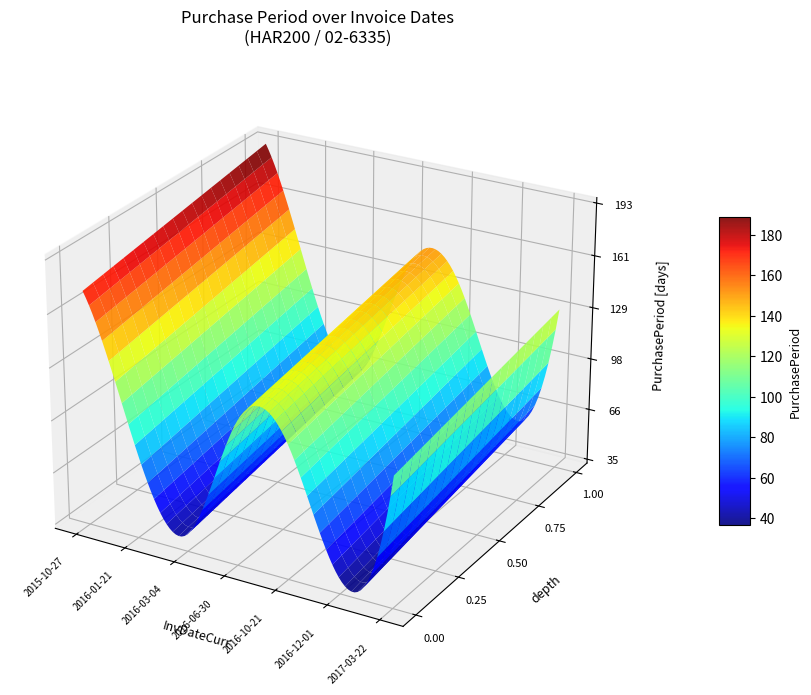

Reading right to left, extract all data points from this chart.

2017-03-22=111	2016-12-01=41	2016-10-21=113	2016-06-30=118	2016-03-04=43	2016-01-21=86	2015-10-27=173